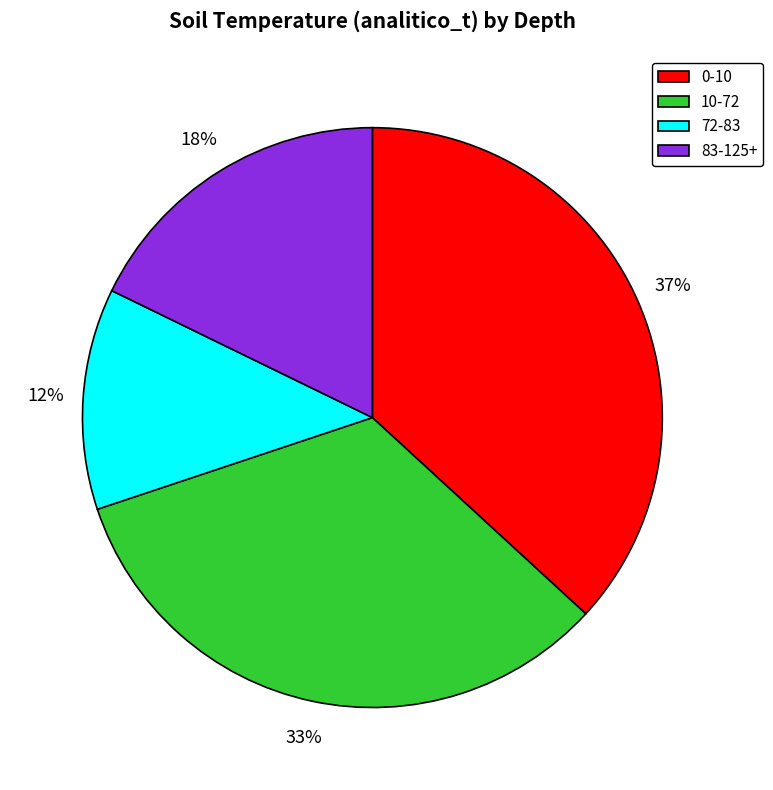

Does 72-83 represent more than half of the total?

No